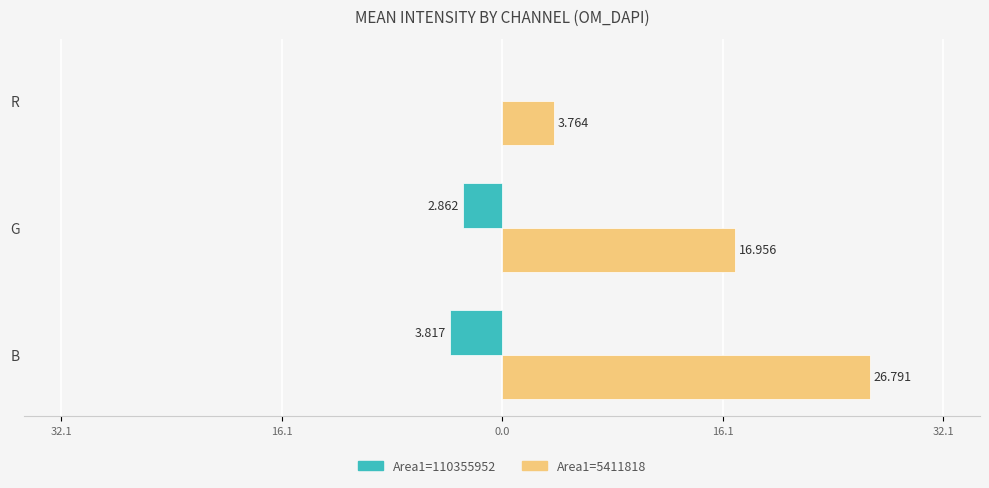

What are all the series names shown in the legend?

Area1=110355952, Area1=5411818